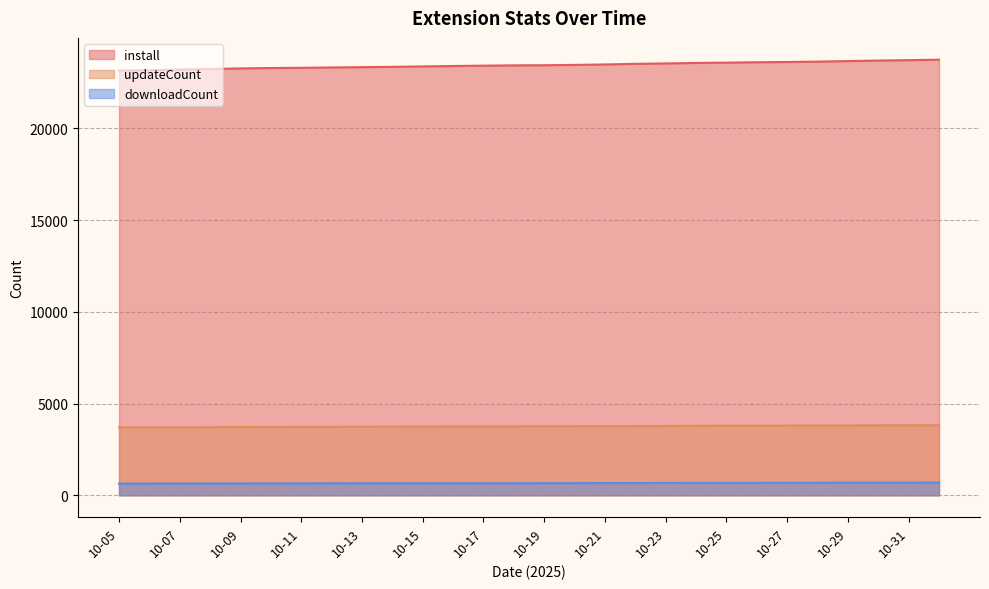

Between 10-27 and 10-21, which is larger?

10-27